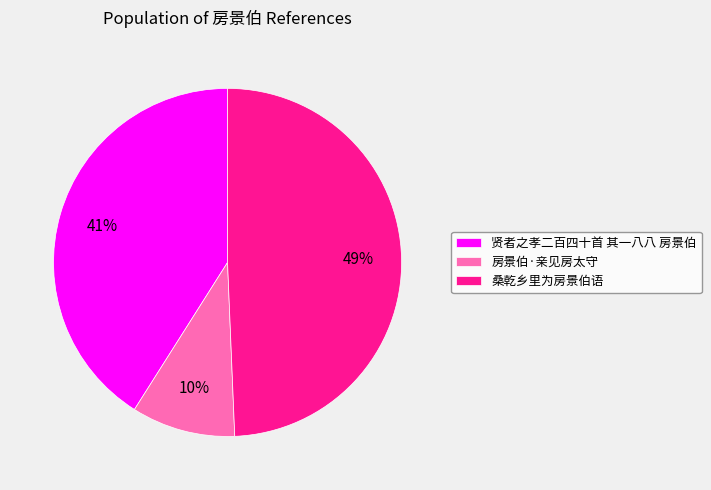

The 桑乾乡里为房景伯语 slice represents 49% of the pie. True or false?

True